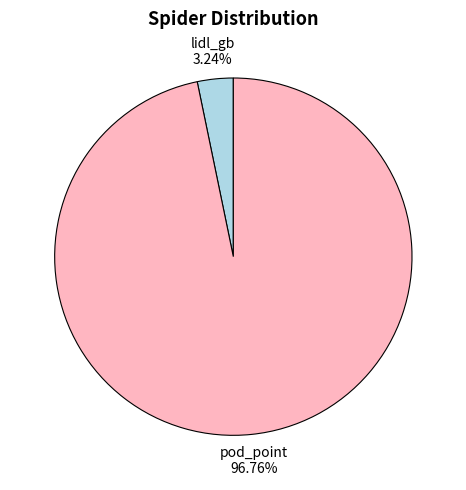

Is there any slice that represents more than half of the pie?

Yes